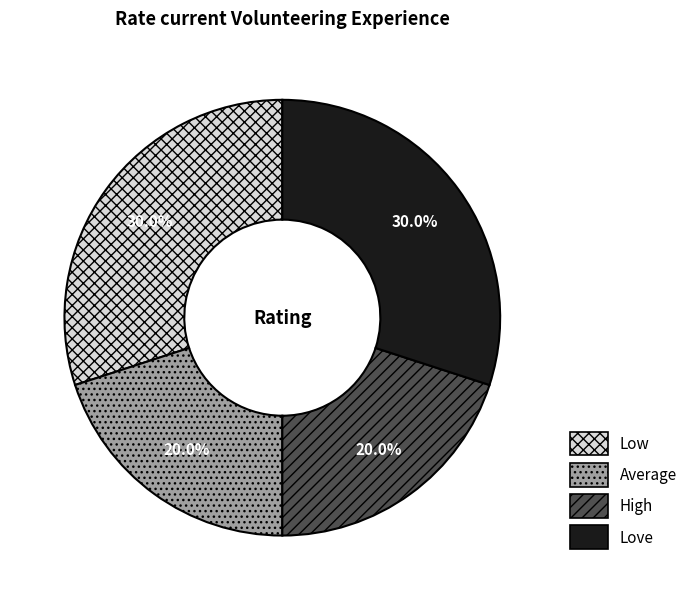

How many segments does this pie chart have?

4